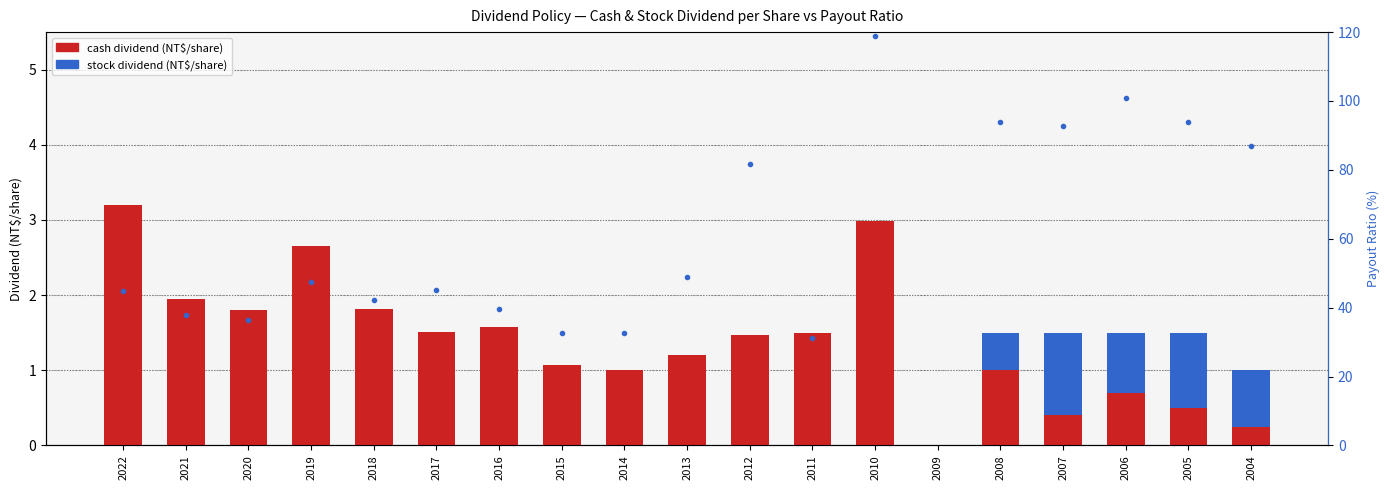

What is the spread (max minus min) of values at 2020?

1.8